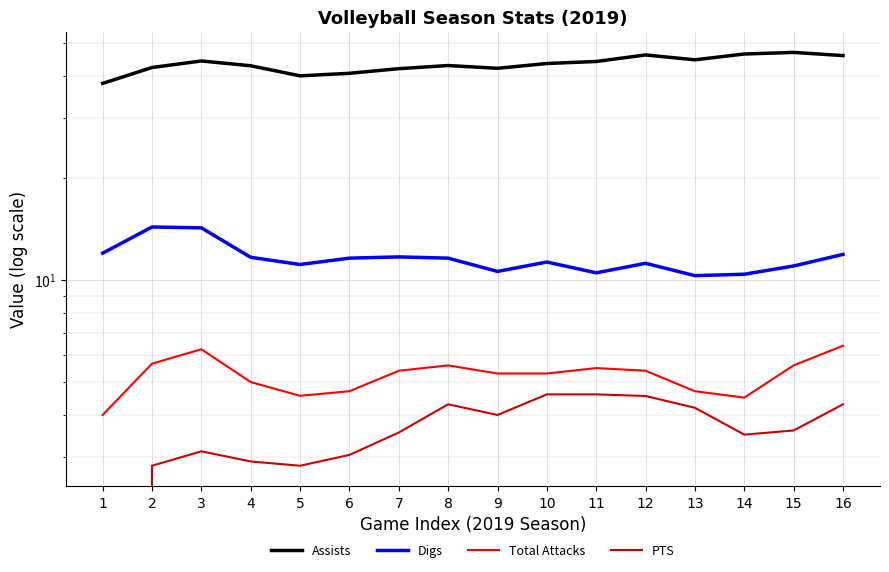

In PTS, how many points are lower than both neighbors (excluding endpoints)?

3